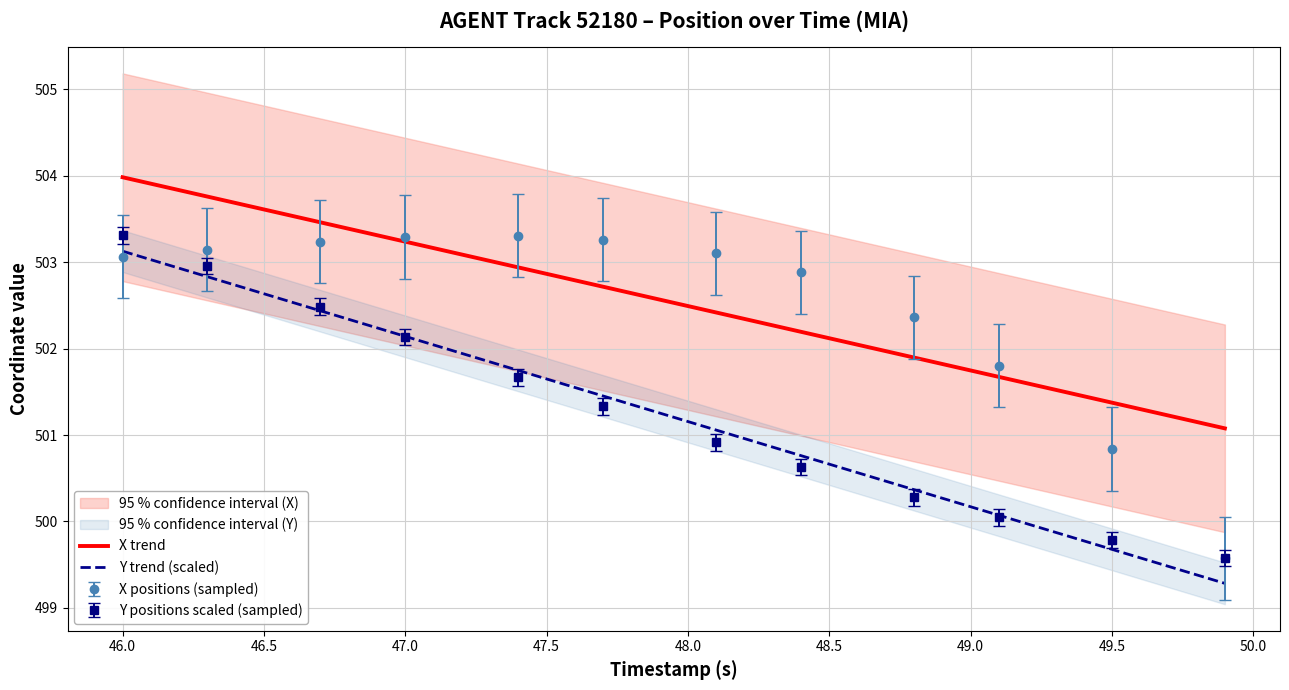

How many categories are shown in the chart?

40